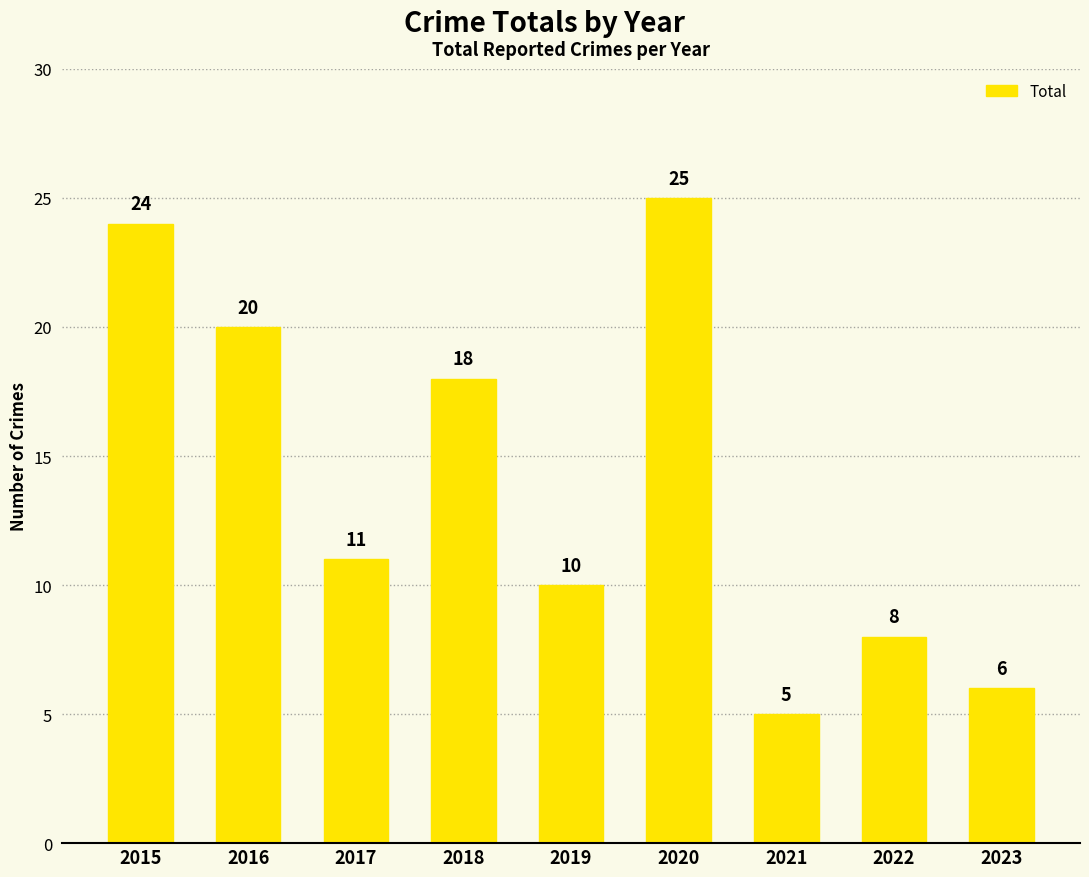

Count the values in the range 8 to 20.

5